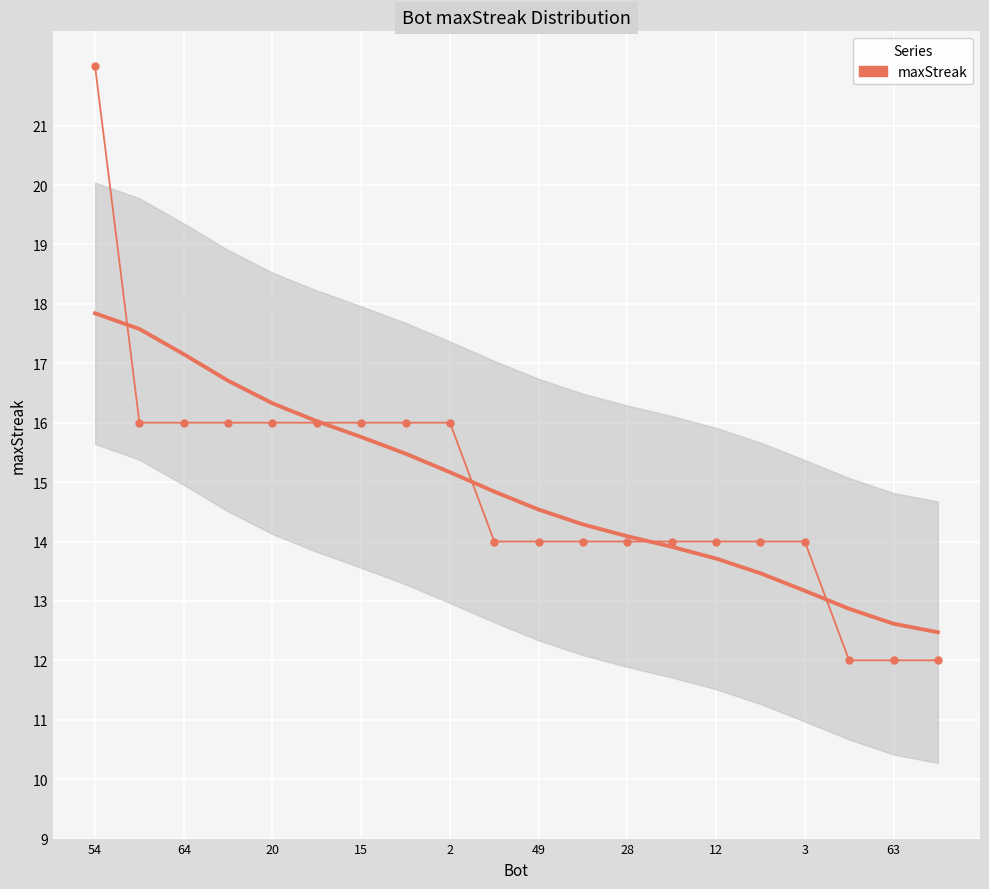

Which category has the lowest value across all series?

17